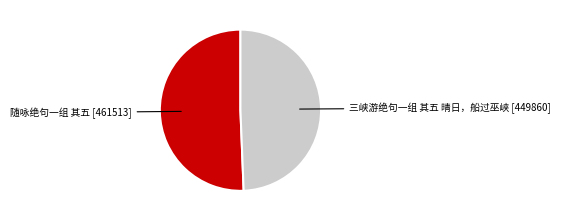

Does any single category account for the majority?

Yes